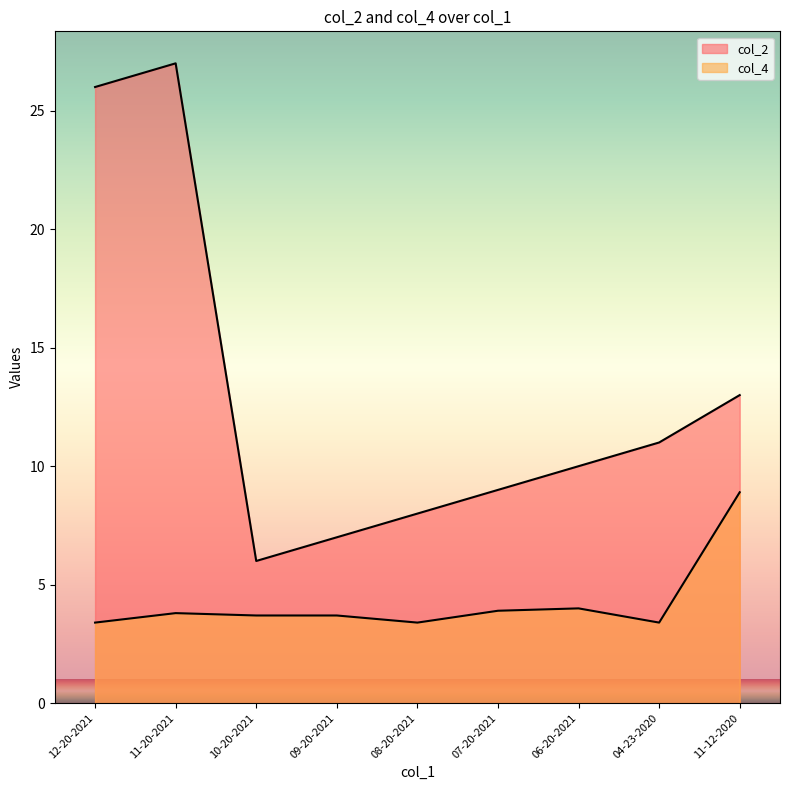

Which series changed the most between 11-20-2021 and 09-20-2021?

col_2